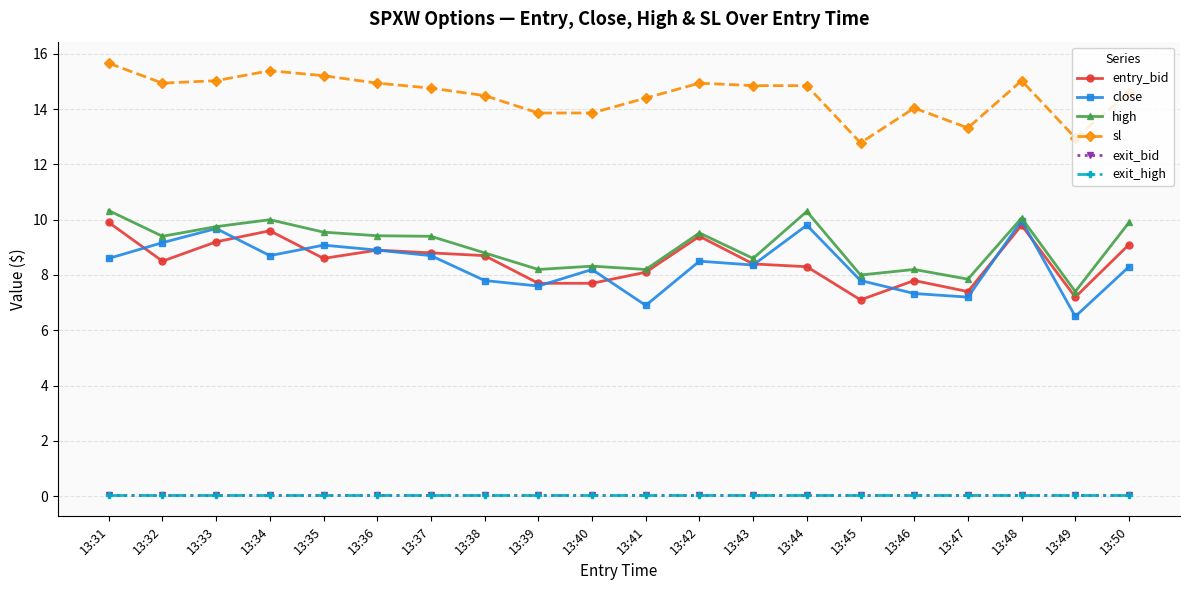

What is the sum of all exit_bid values?

1.0